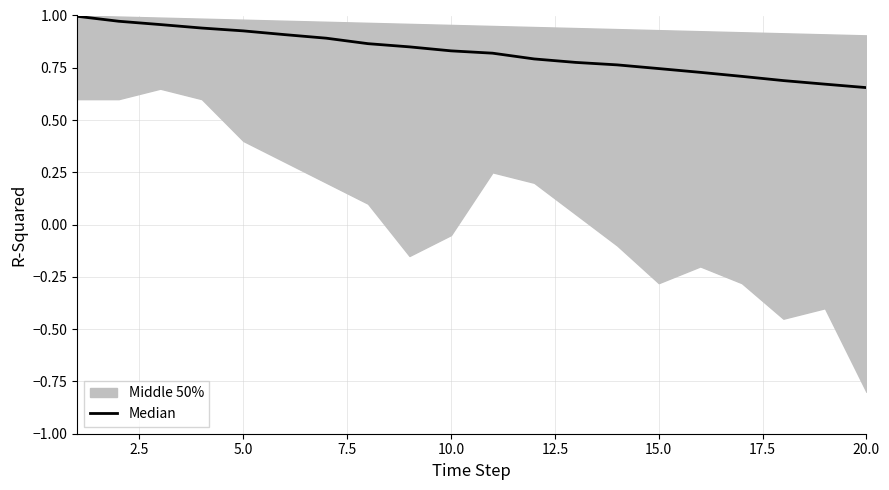

What is the difference between the second highest and minimum values?

0.3